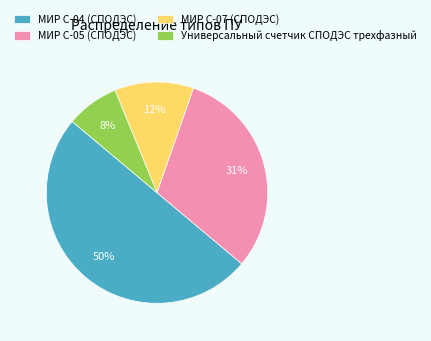

To the nearest percent, what portion does МИР С-05 (СПОДЭС) represent?

31%